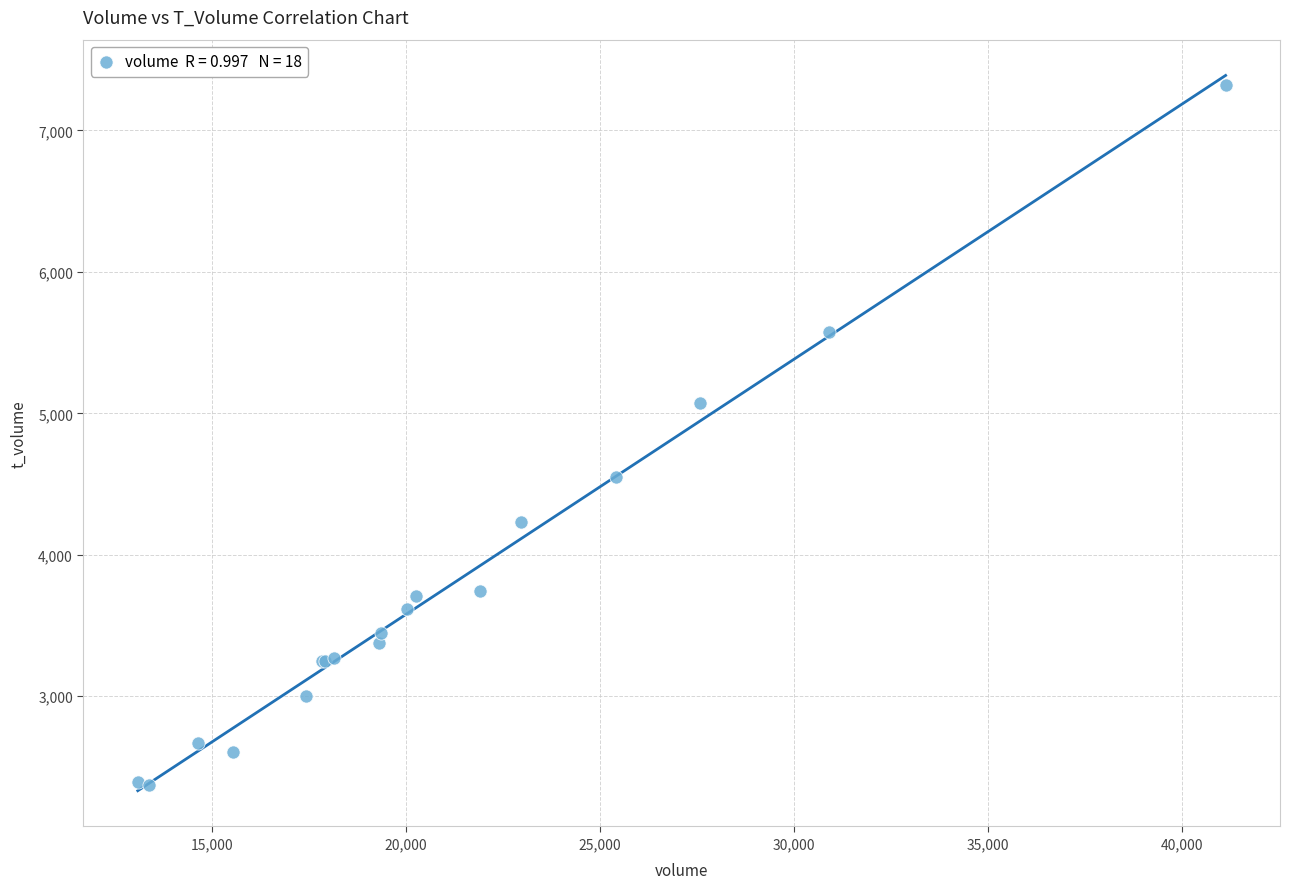

What Y value in the scatter plot is closest to 4845?

5070